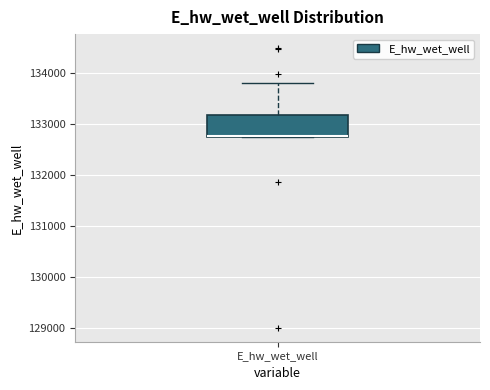

Transcribe this box plot: give where the median line is, the range the box spans, and where the two whiskers end, as read against the y-axis. The values are not printed on the chart, so give them approximately, as read against the axis.

median 132800 (drawn on the box's lower edge), box 132700 to 133200, whiskers 132700 to 133800